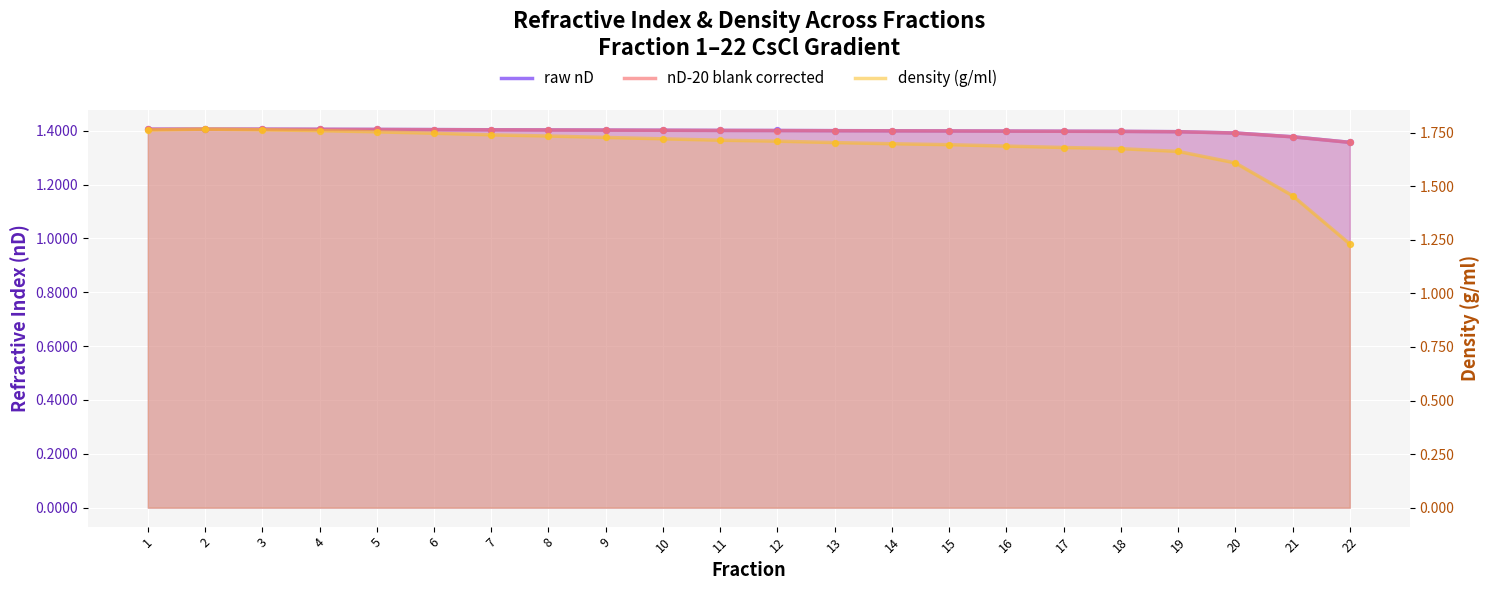

At which category is the sum across all series the highest?

2